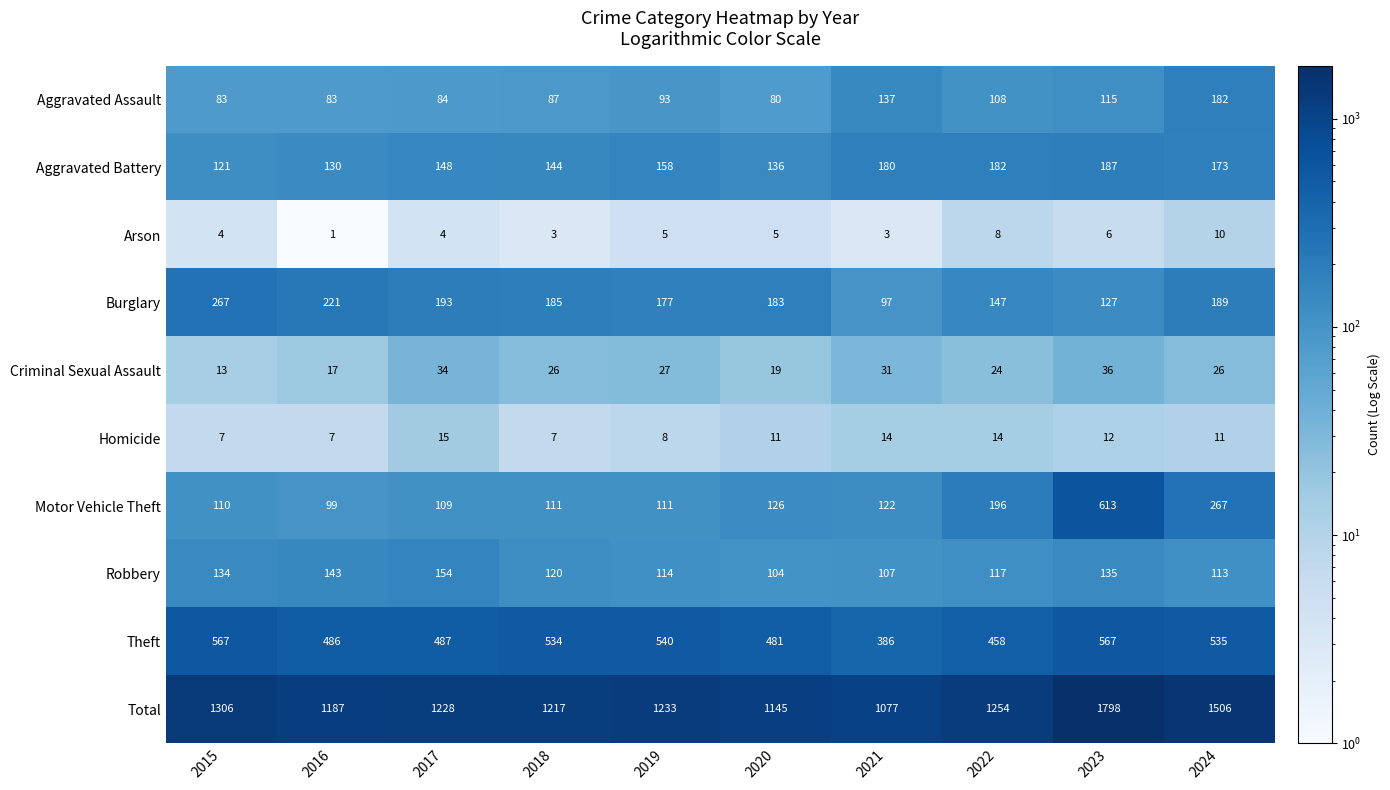

What is the sum of all Robbery values?

1241